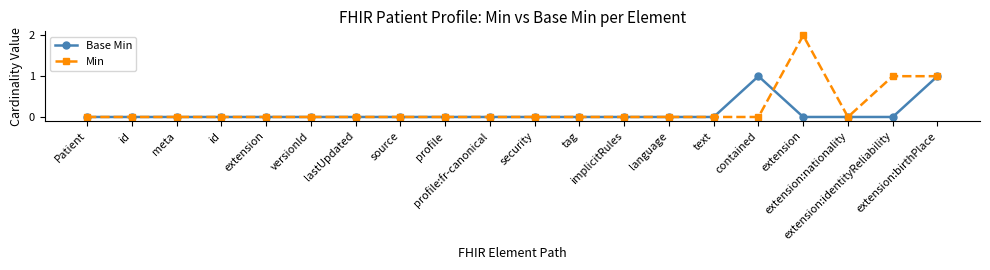

Does the chart display data point markers on the line(s)?

Yes